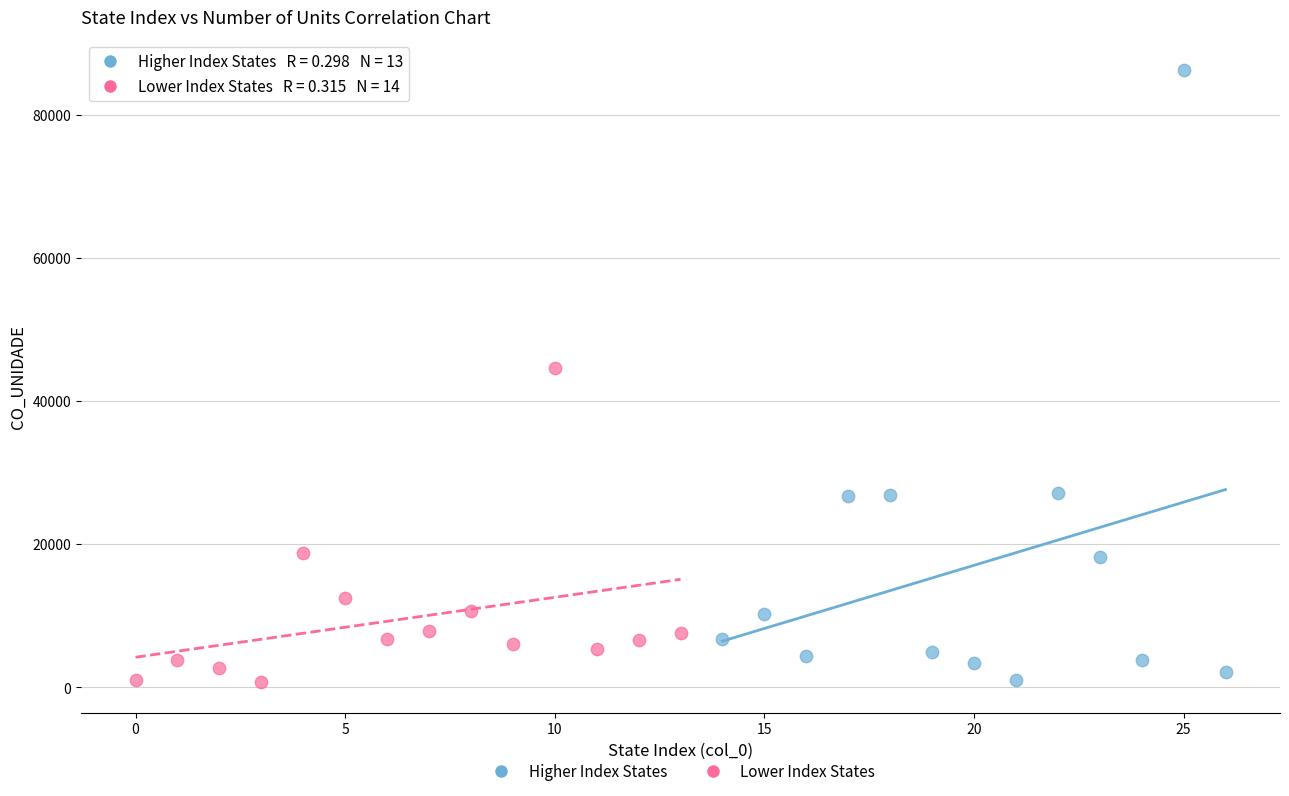

Which series has the widest spread of Y values?

Higher Index States